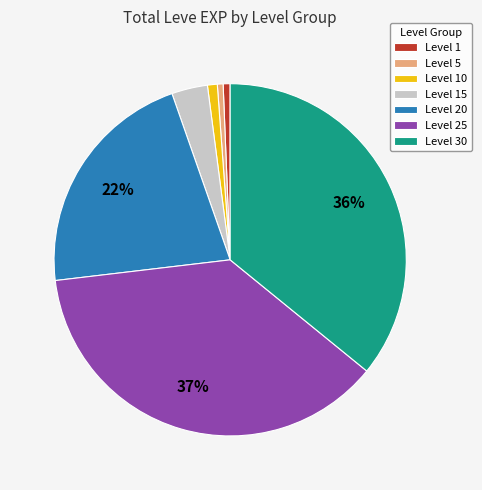

True or false: Level 25 accounts for 23% of the total.

False